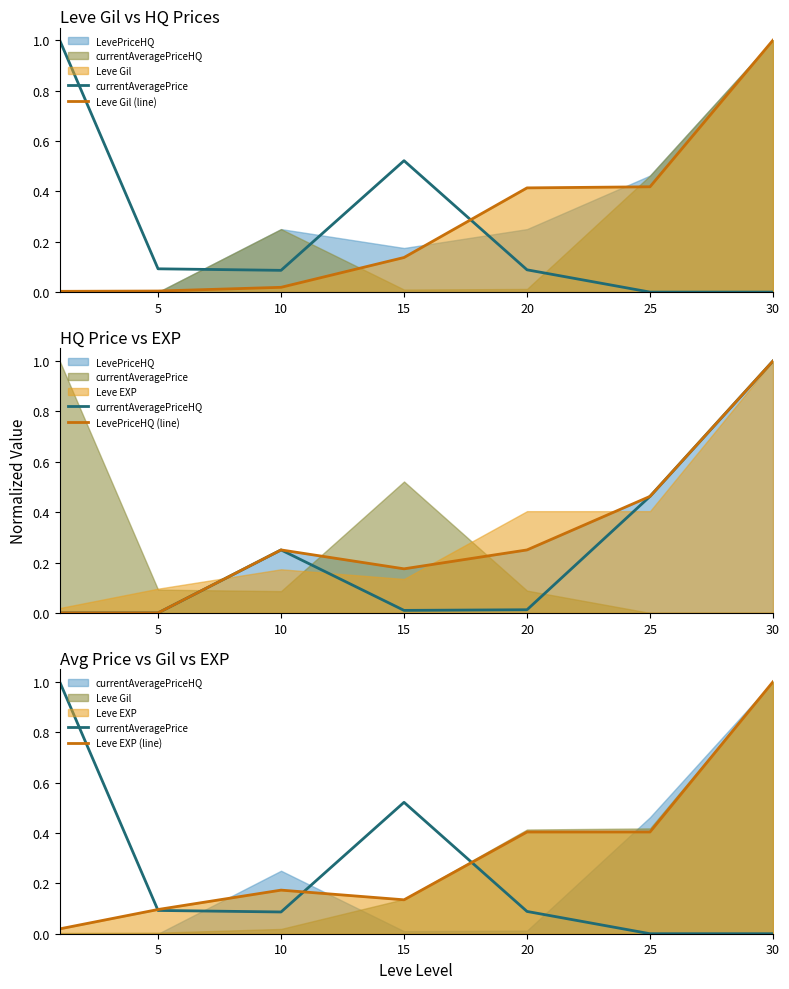

The LevePriceHQ (line) series shows 1.0 at 30. True or false?

True